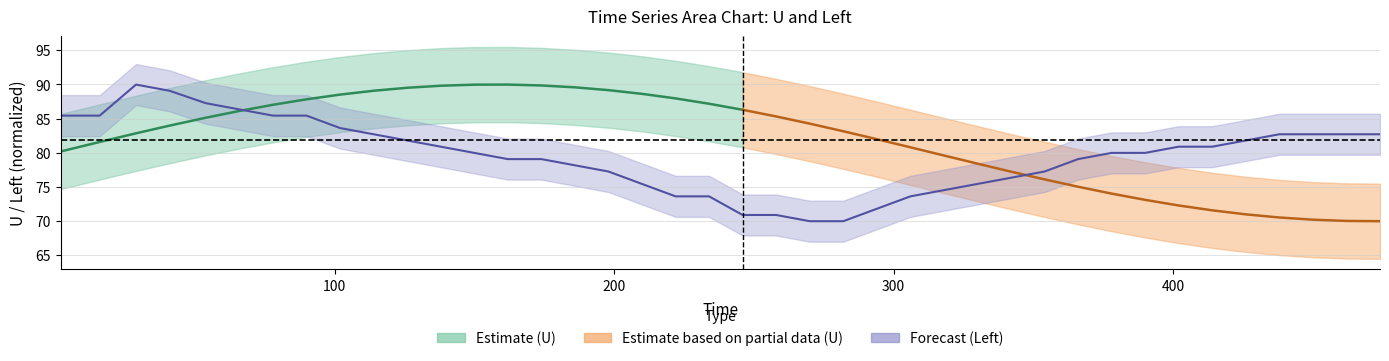

True or false: there are more than 0 points higher than both neighbors.

True